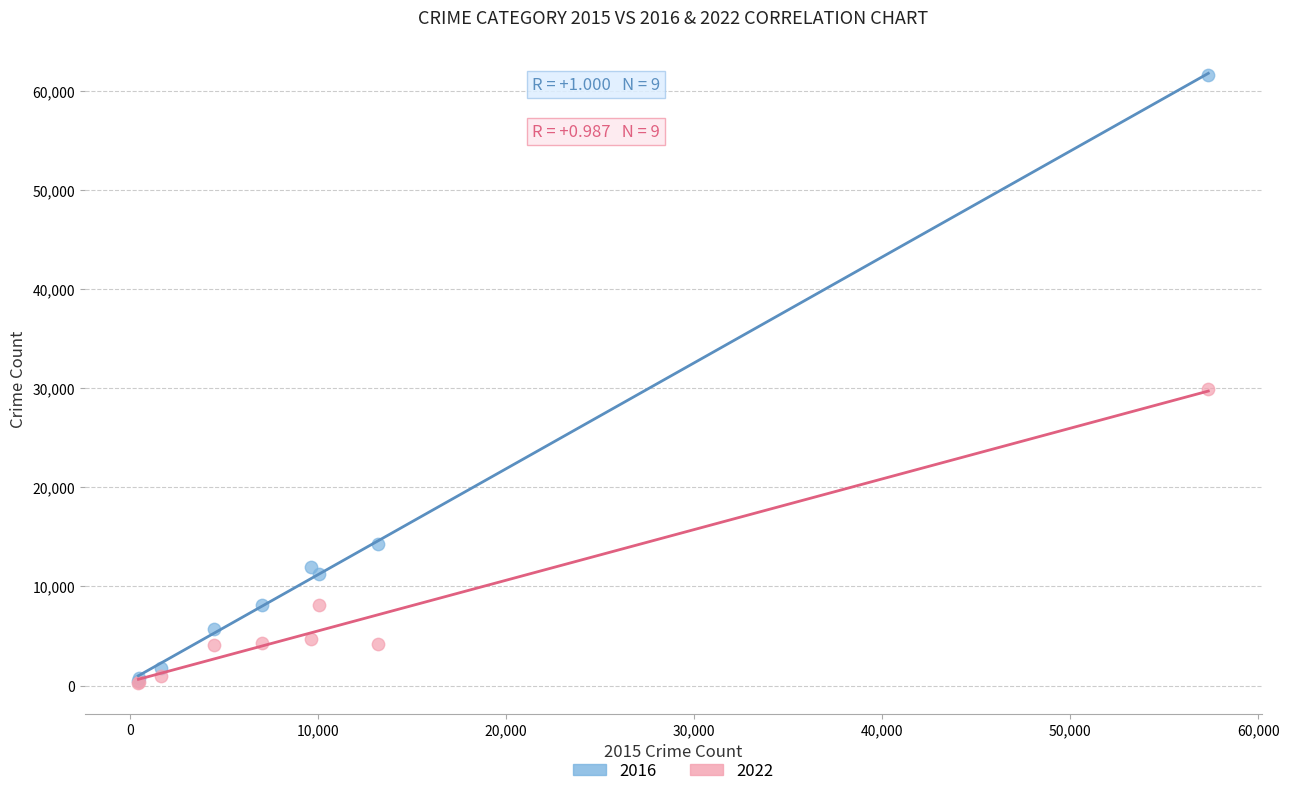

Across all series, what Y value is closest to 30924?

29907